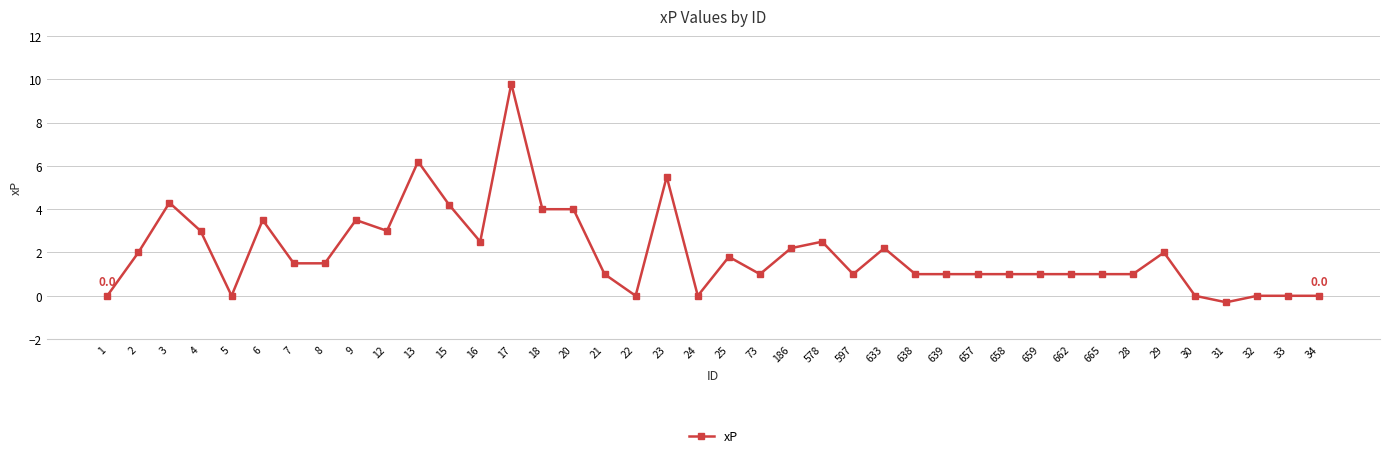

What is the change in value from 3 to 28?

-3.3